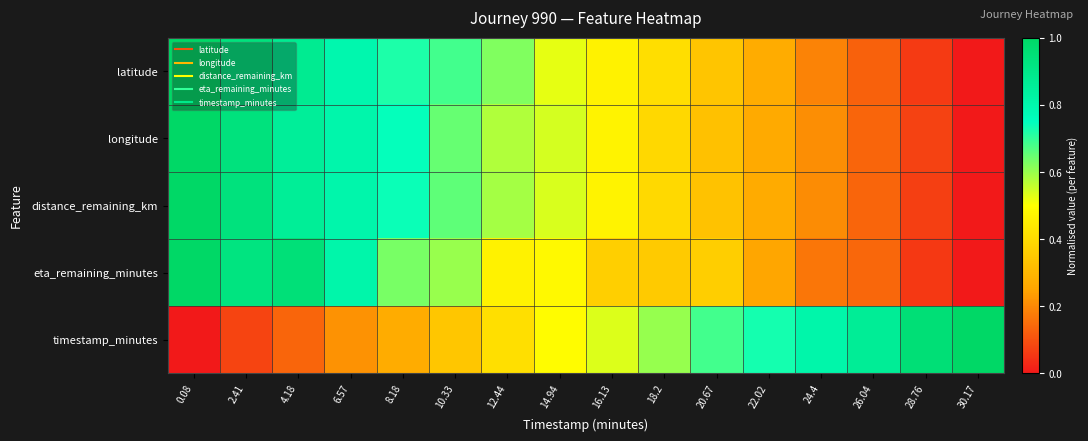

At how many categories does at least one series exceed 0?

16